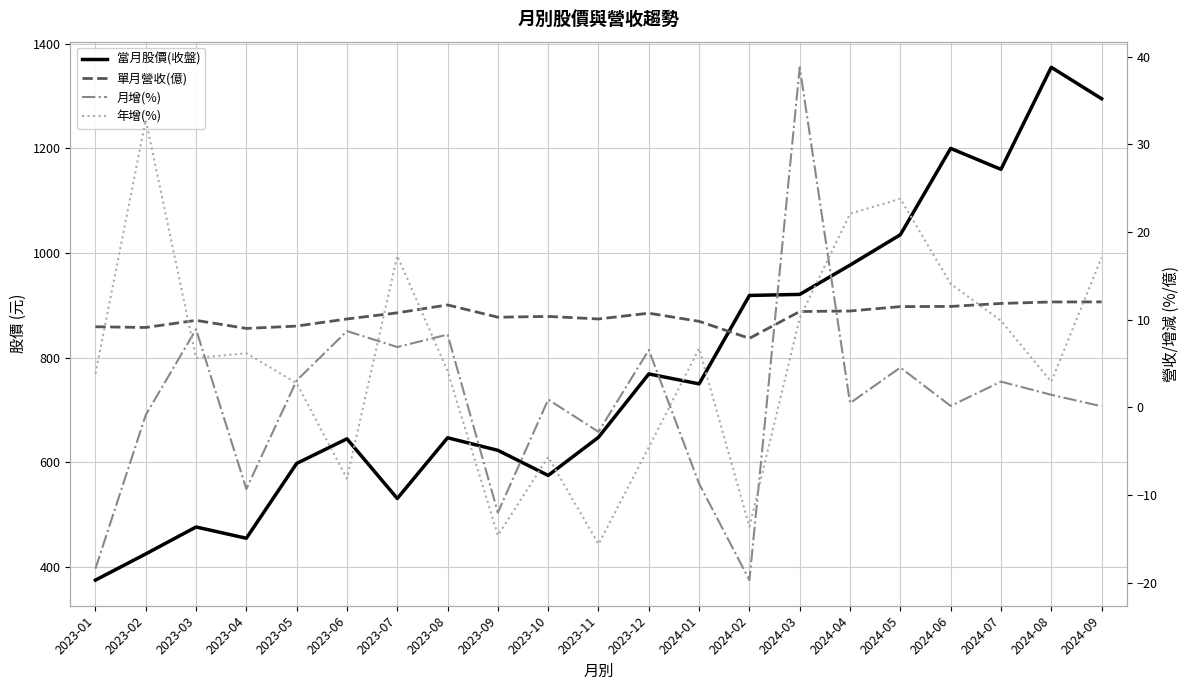

Where is the first local maximum for 年增(%)?

2023-02